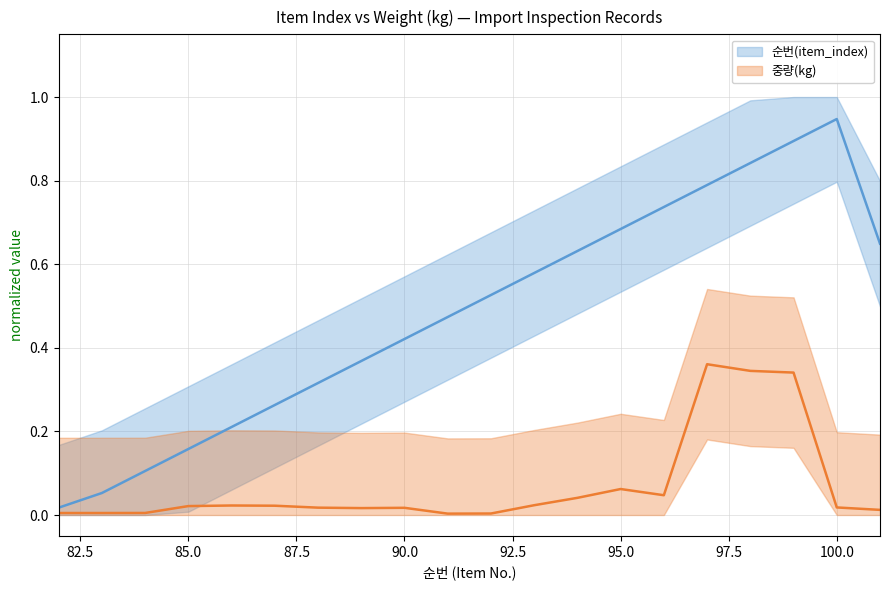

Rank the series at 92.5 from highest to lowest value.

순번(item_index), 중량(kg)